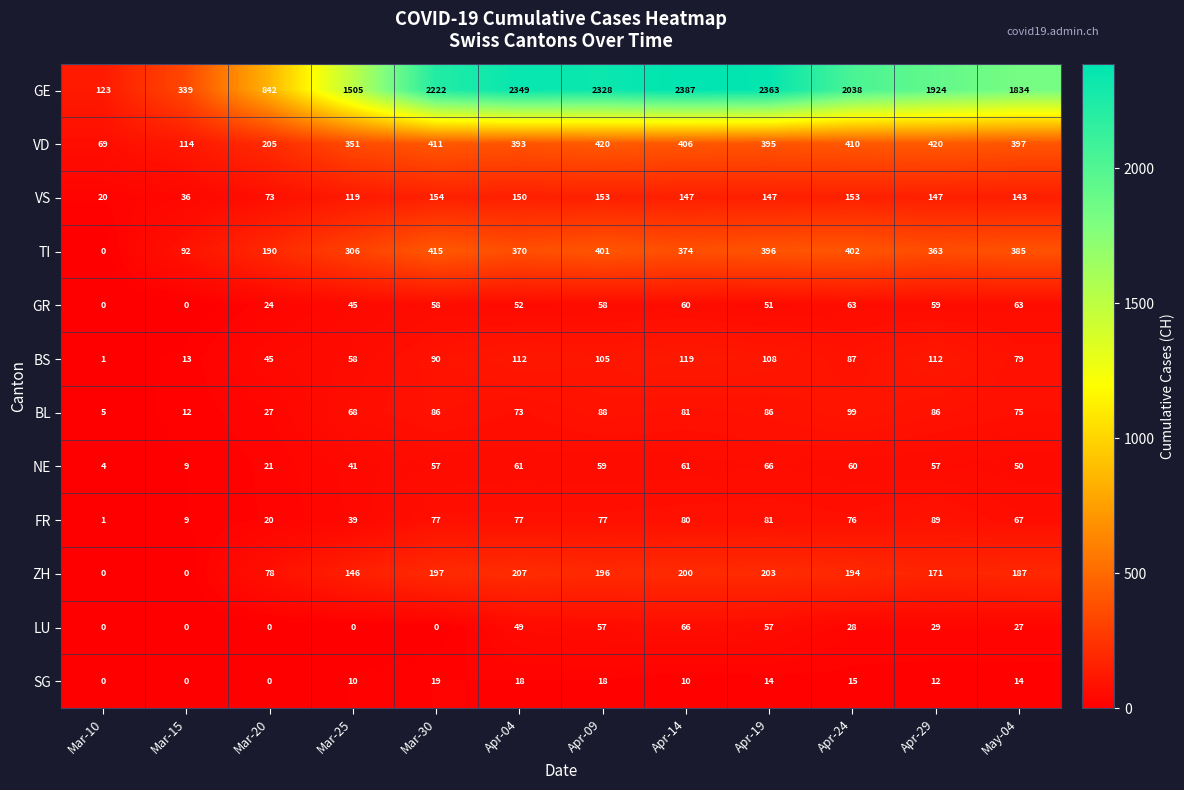

Which category has the lowest value in the FR series?

Mar-10